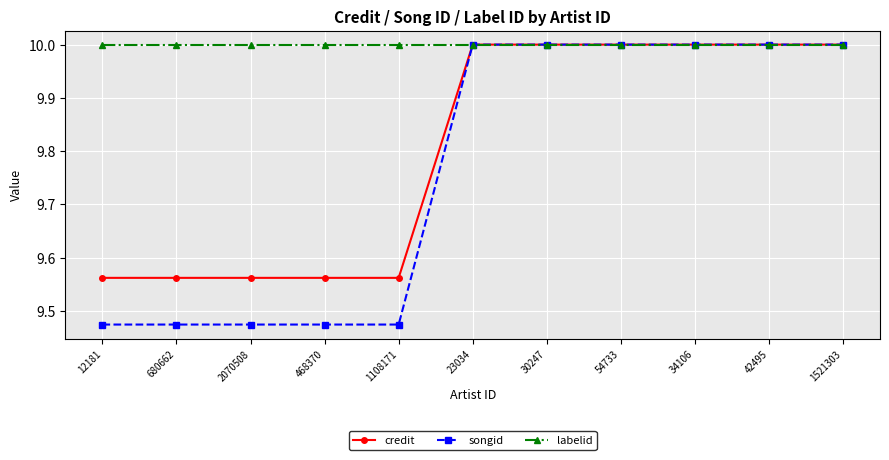

Which series changed the most between 680662 and 54733?

songid